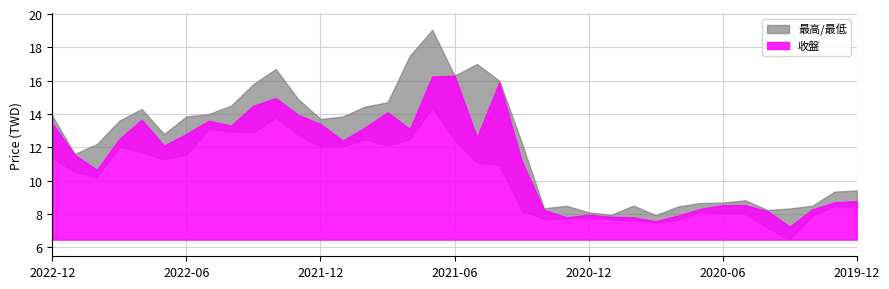

At how many categories does at least one series exceed 10?

22